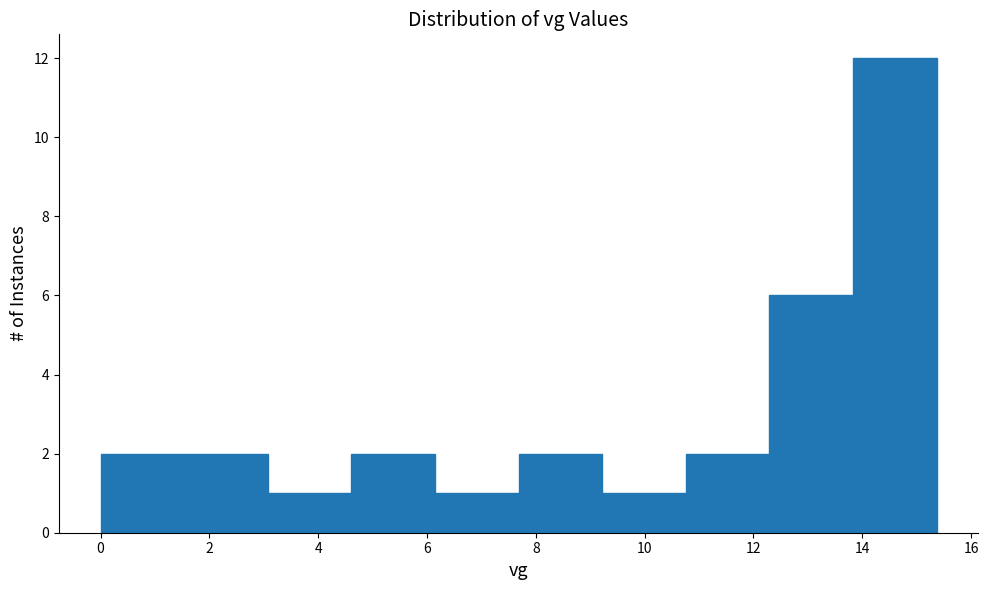

Over which range of the x-axis is the bar tallest?

13.8 to 15.4